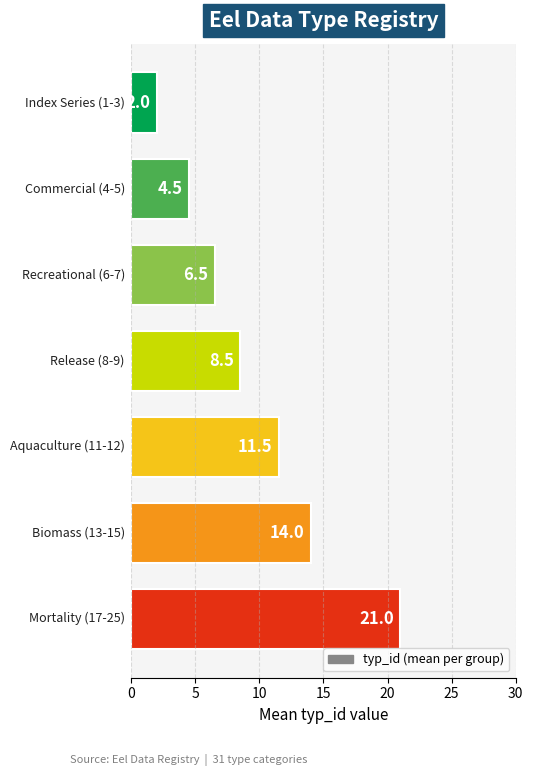

What is the maximum value shown in the chart?

21.0